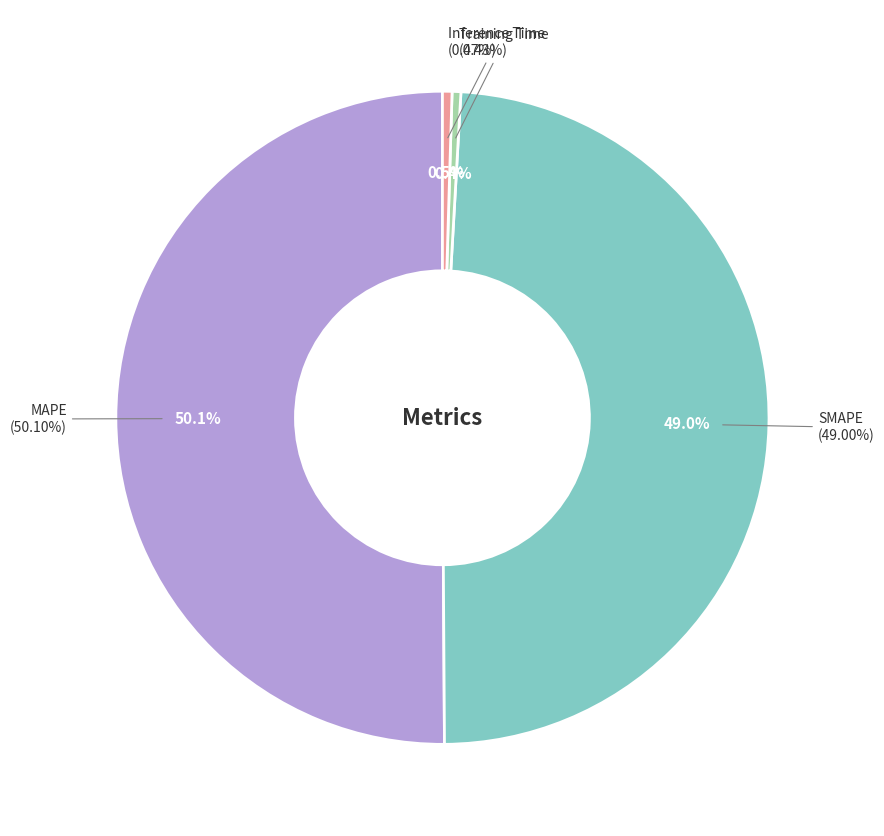

Which slice is the largest?

MAPE